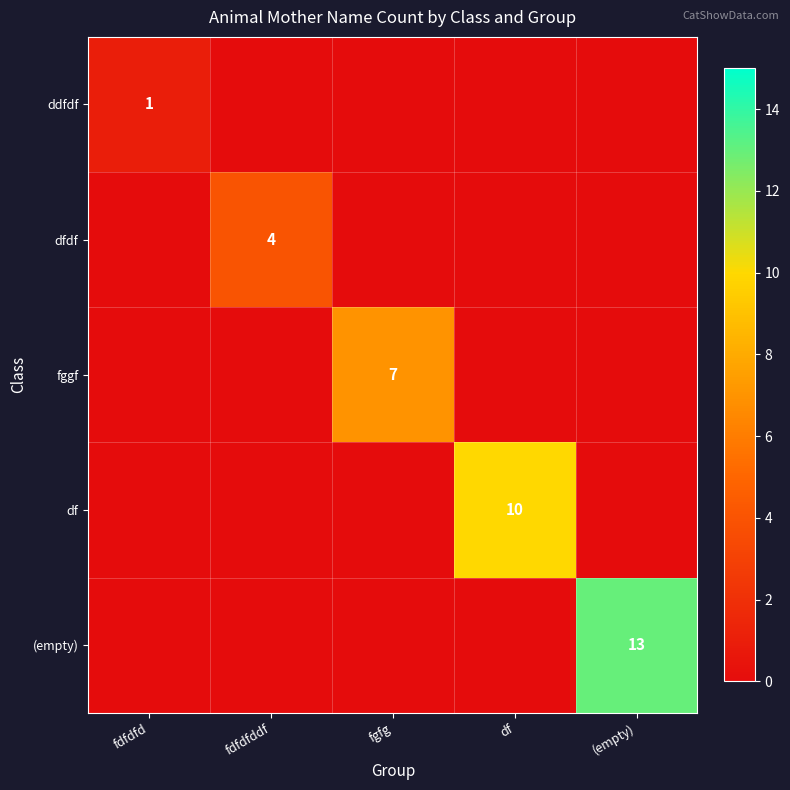

What is the spread (max minus min) of values at fdfdfd?

1